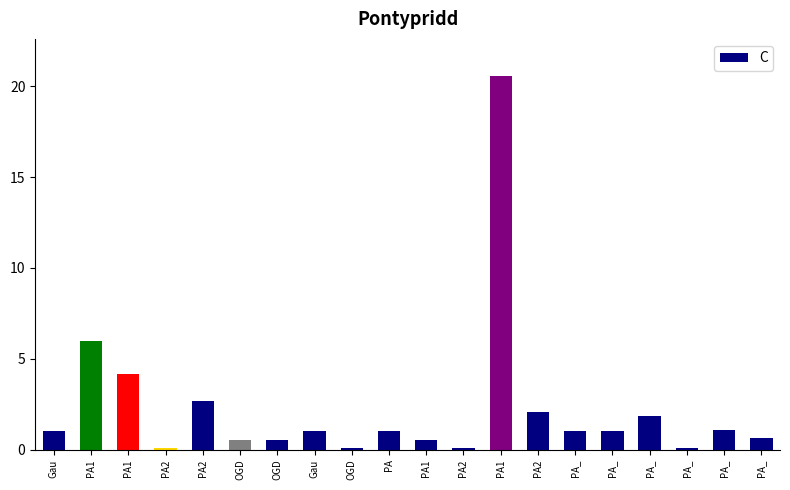

Reading left to right, list all the values displayed in this chart.

1.0	6.0	4.2	0.1	2.7	0.5	0.5	1.0	0.1	1.0	0.5	0.1	20.6	2.1	1.0	1.0	1.8	0.1	1.1	0.7